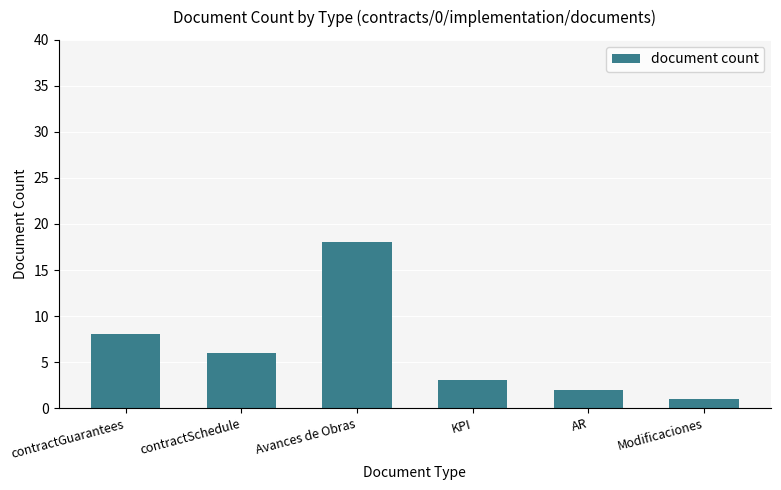

Are the bars horizontal?

No